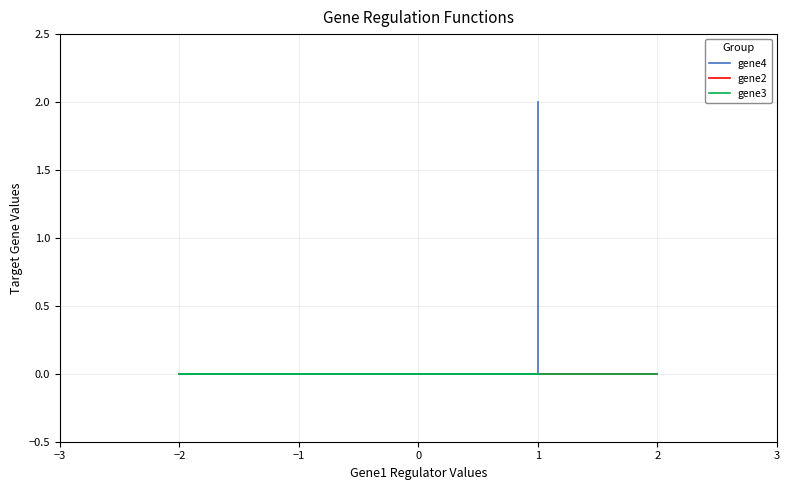

True or false: gene4 has a value of 1 at −2.

False